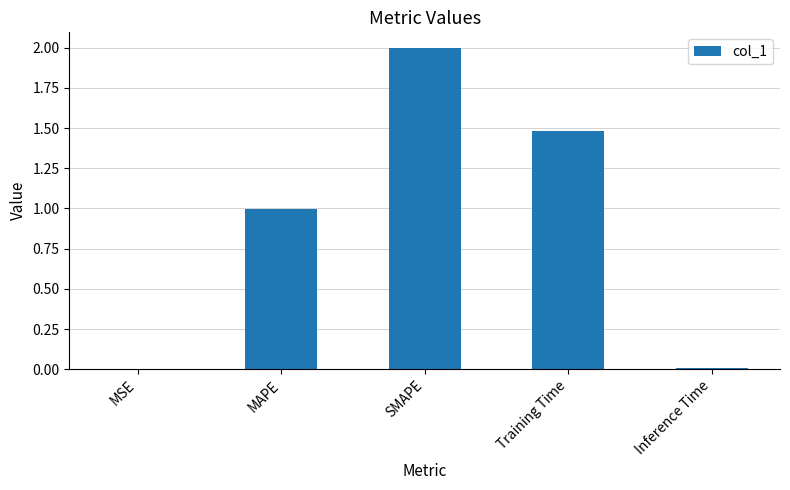

The chart shows a value of 0.0 at MSE. True or false?

True